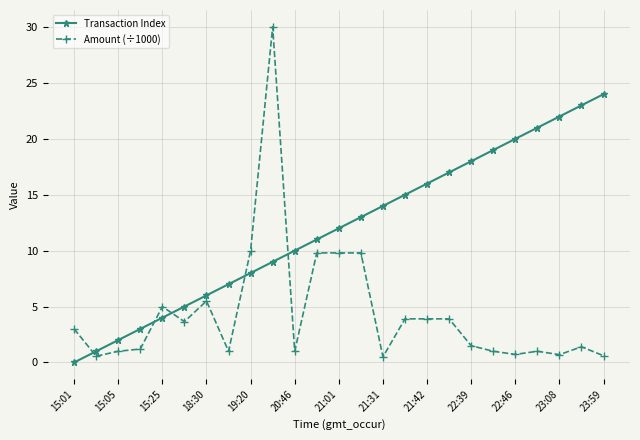

What is the difference between the maximum and minimum values in the Amount (÷1000) series?

29.5